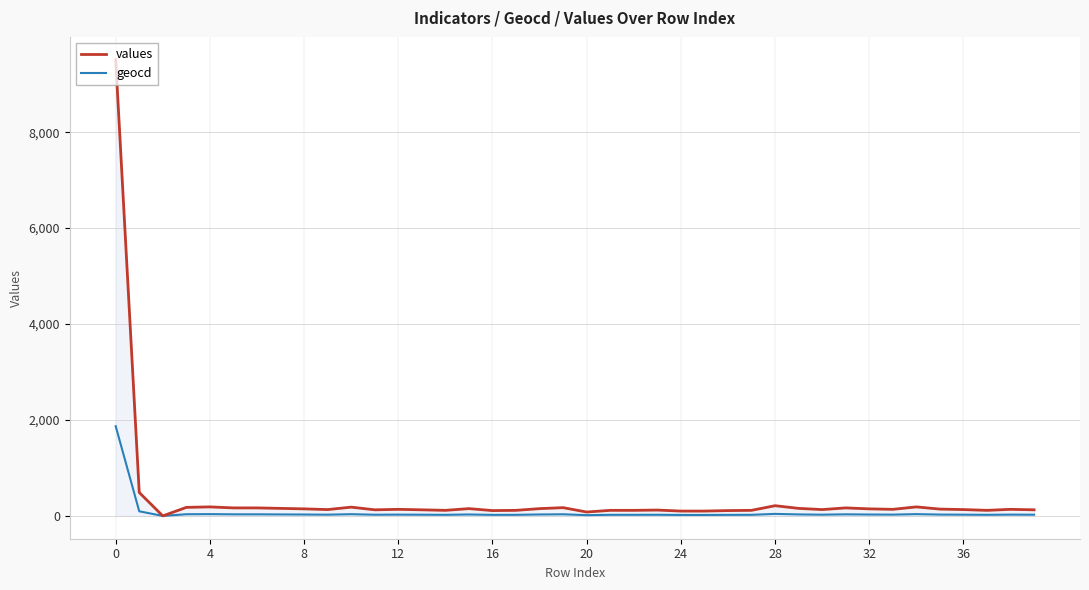

What are all the series names shown in the legend?

values, geocd